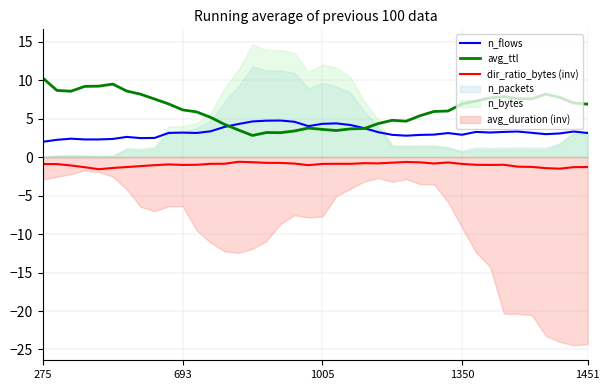

At how many categories does at least one series exceed 2?

40